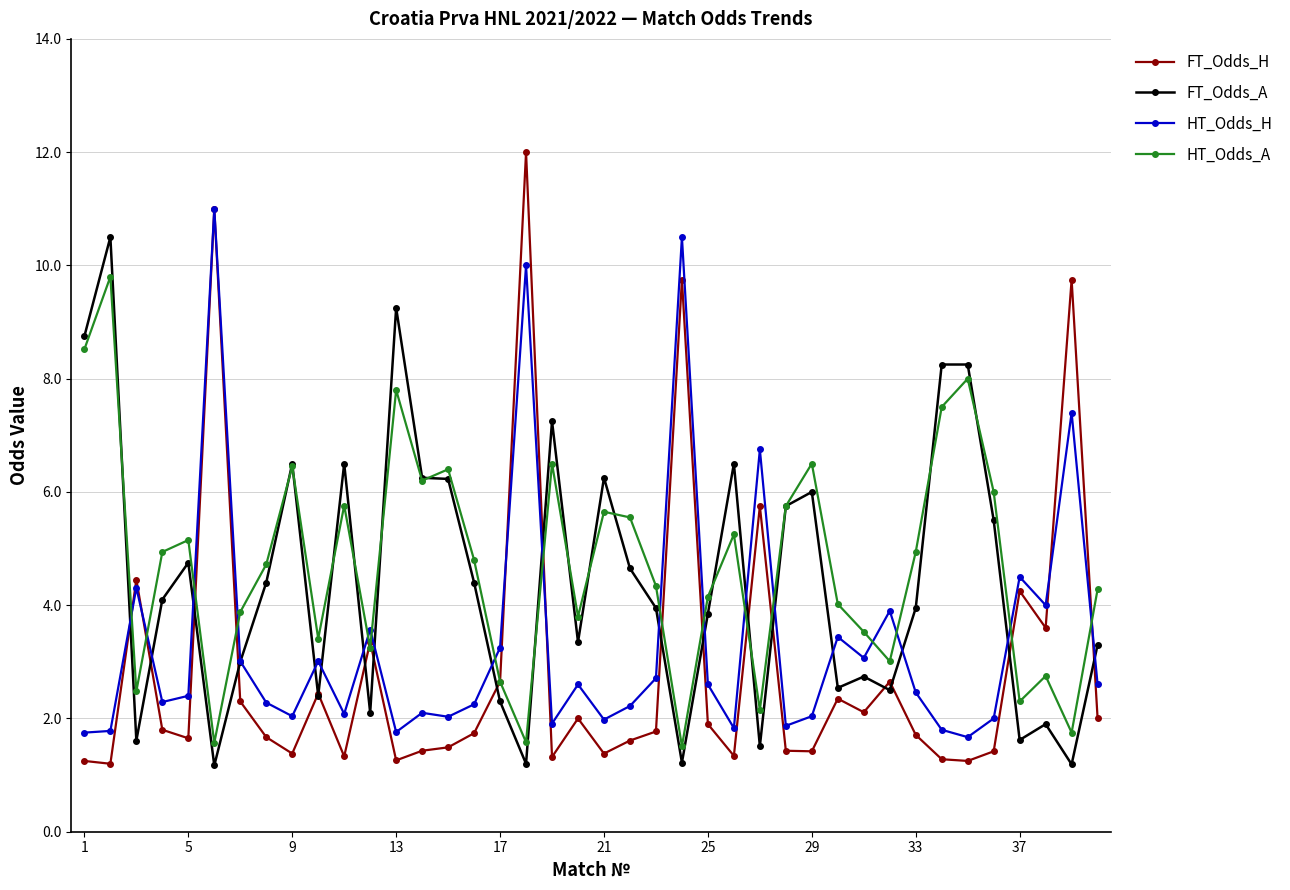

True or false: HT_Odds_A has more than 0 interior local peaks.

True